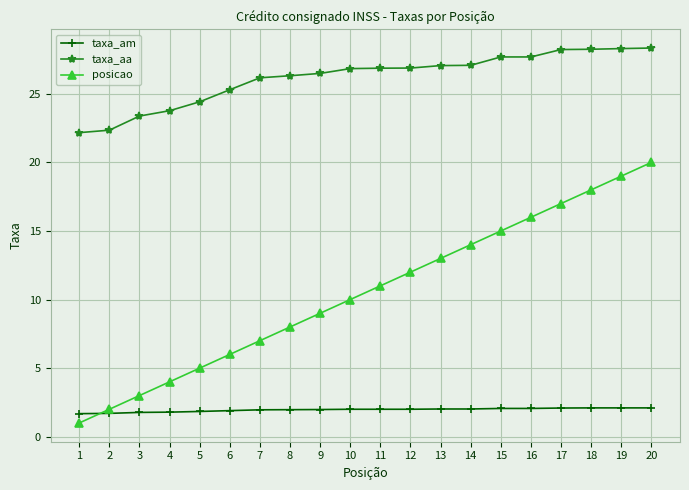

True or false: taxa_aa has a value of 26.9 at 11.

True